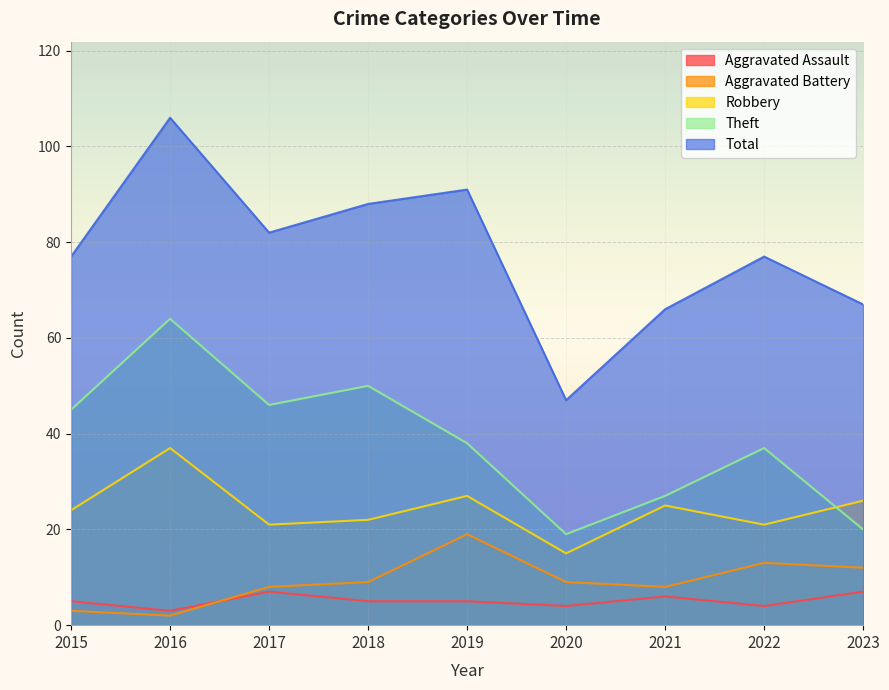

How many data points does each series have?

9